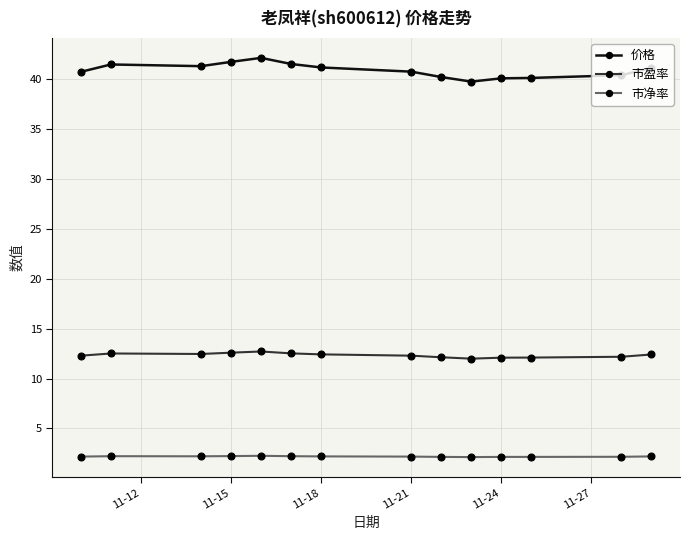

What is the minimum value shown in the chart?

2.1